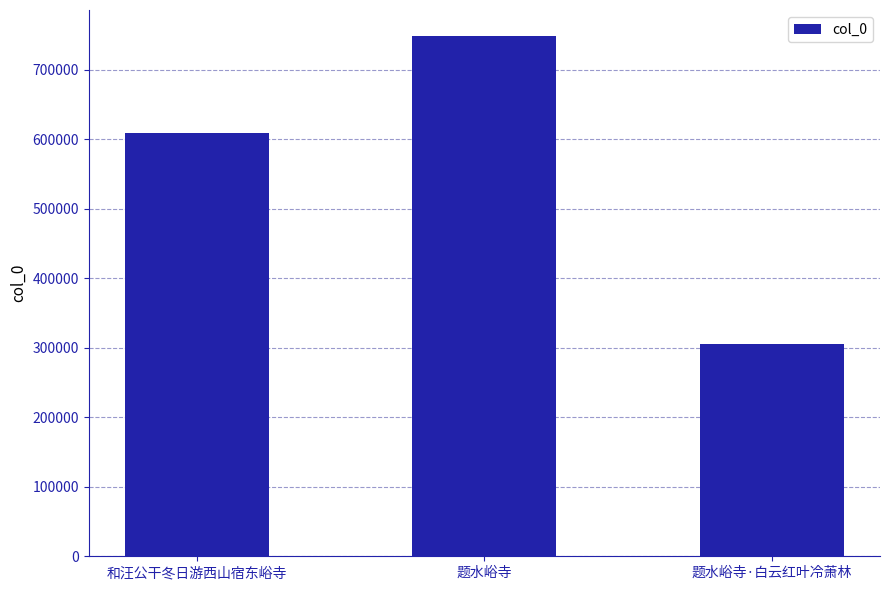

What is the sum of all values?

1662387